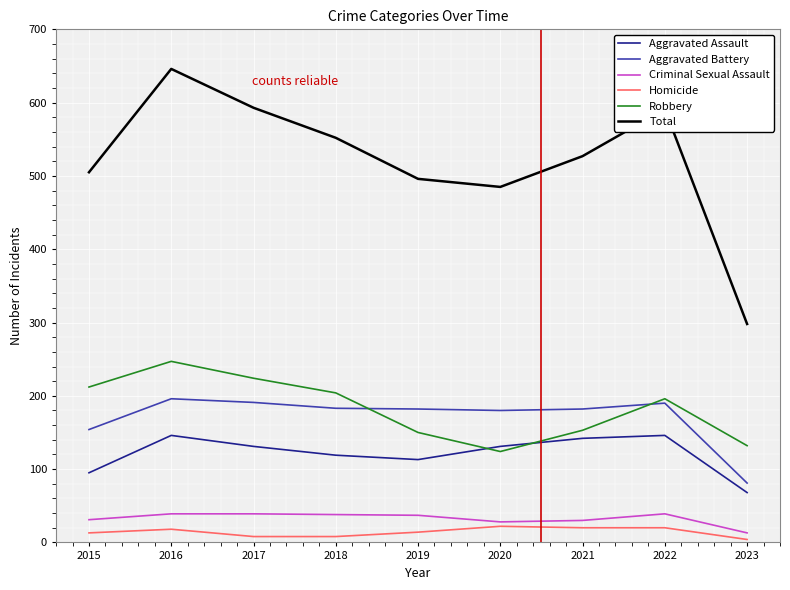

What are all the series names shown in the legend?

Aggravated Assault, Aggravated Battery, Criminal Sexual Assault, Homicide, Robbery, Total